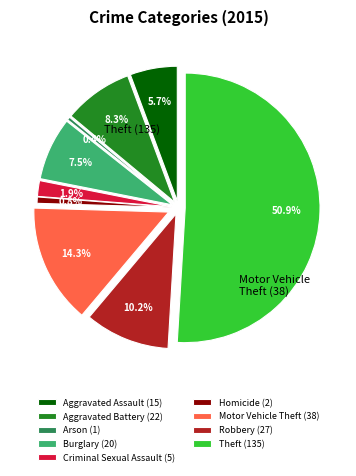

Count the number of slices in the pie.

9